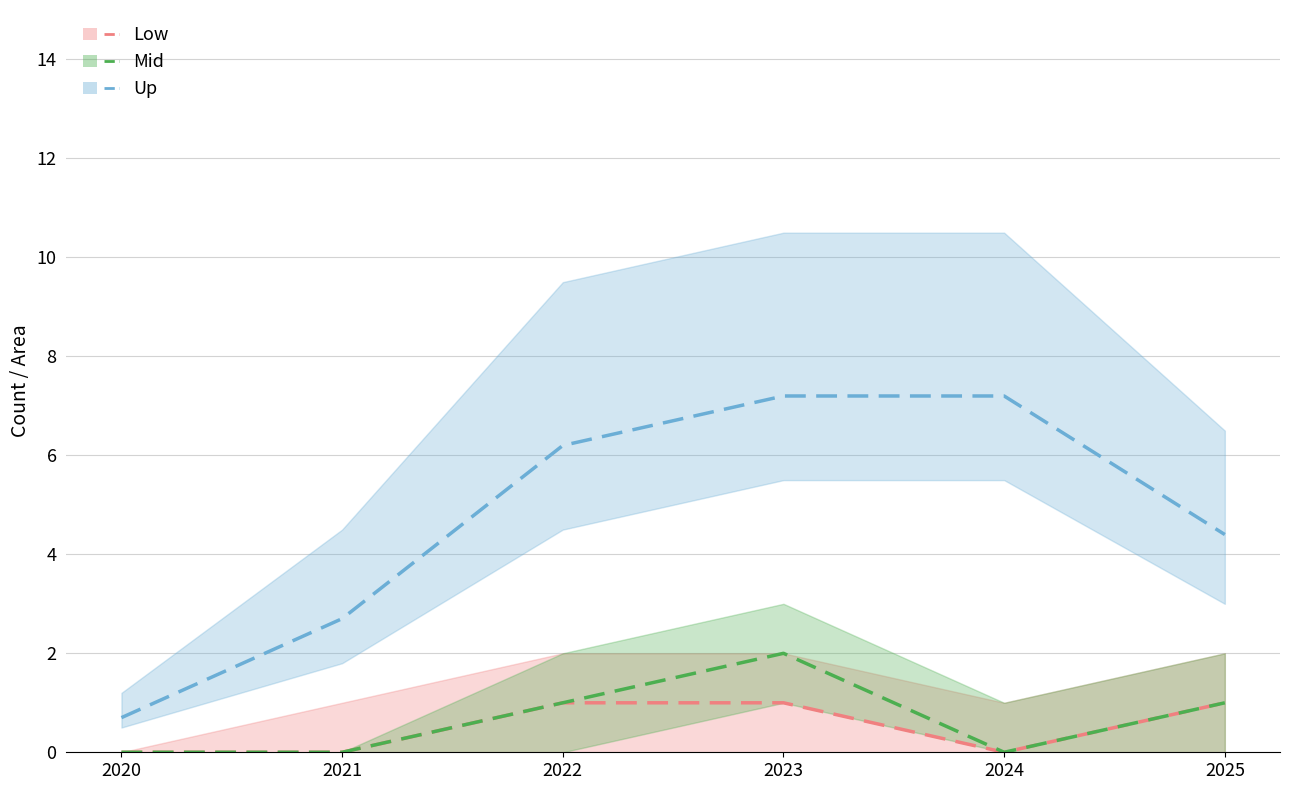

How many data points in Area (ha) are less than 6?

3